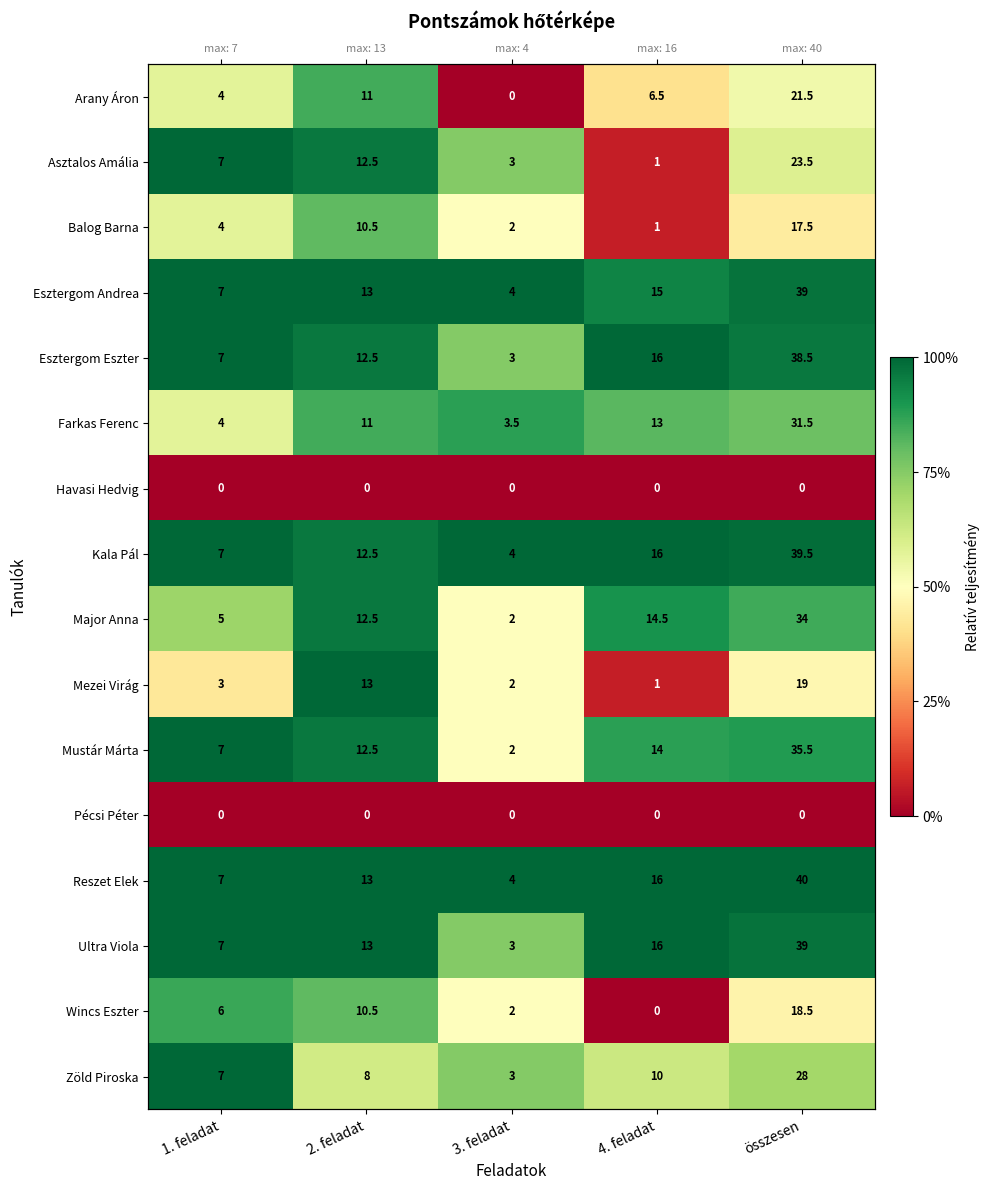

Which label corresponds to the smallest value in the chart?

3. feladat